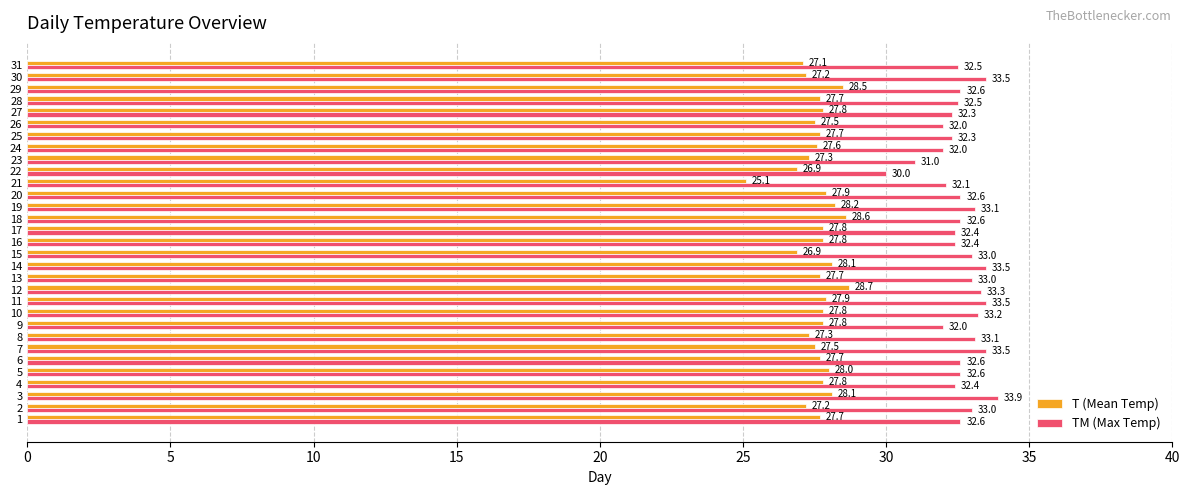

What is the sum of the T (Mean Temp) values at 30 and 25?

54.9